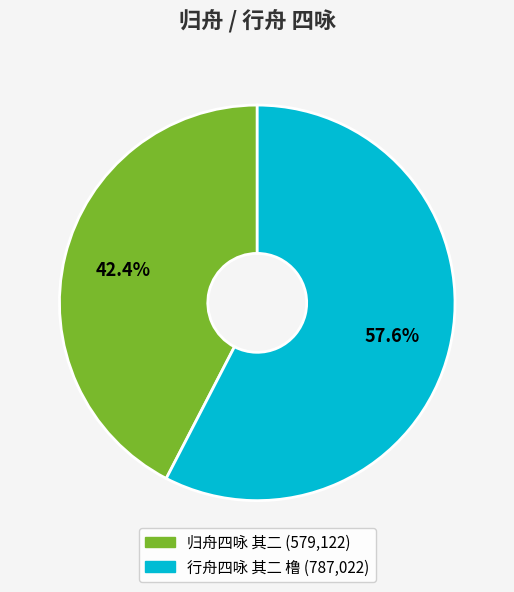

Is there any slice that represents more than half of the pie?

Yes